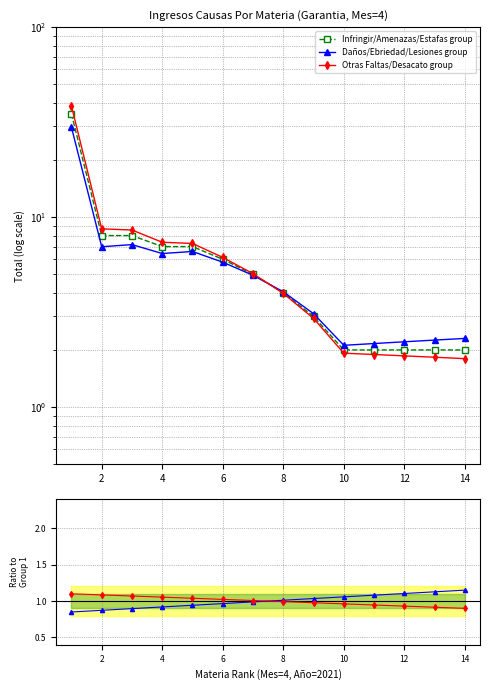

At how many categories does at least one series exceed 10?

1